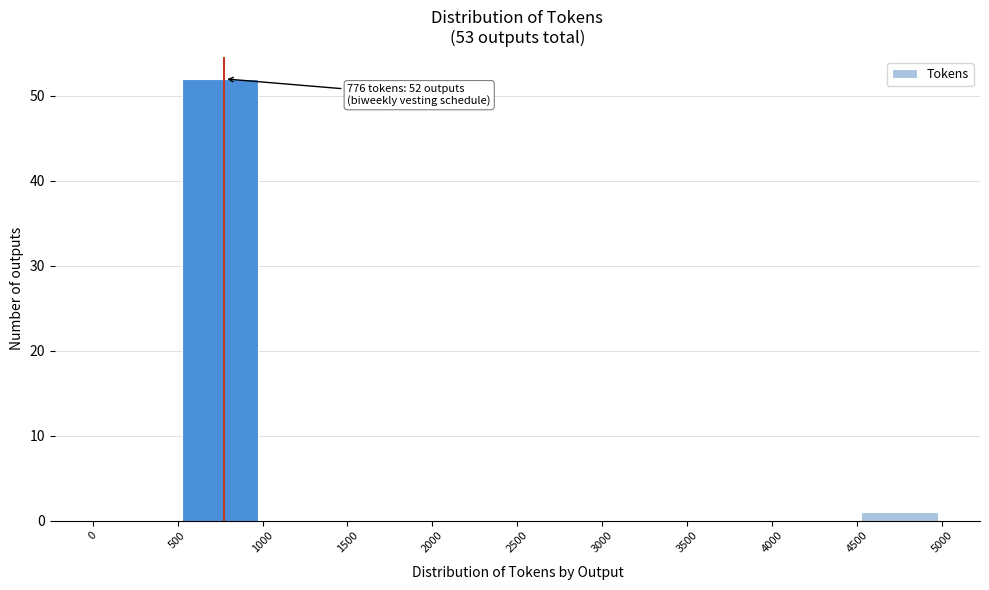

Over which range of the x-axis is the bar tallest?

500 to 1000